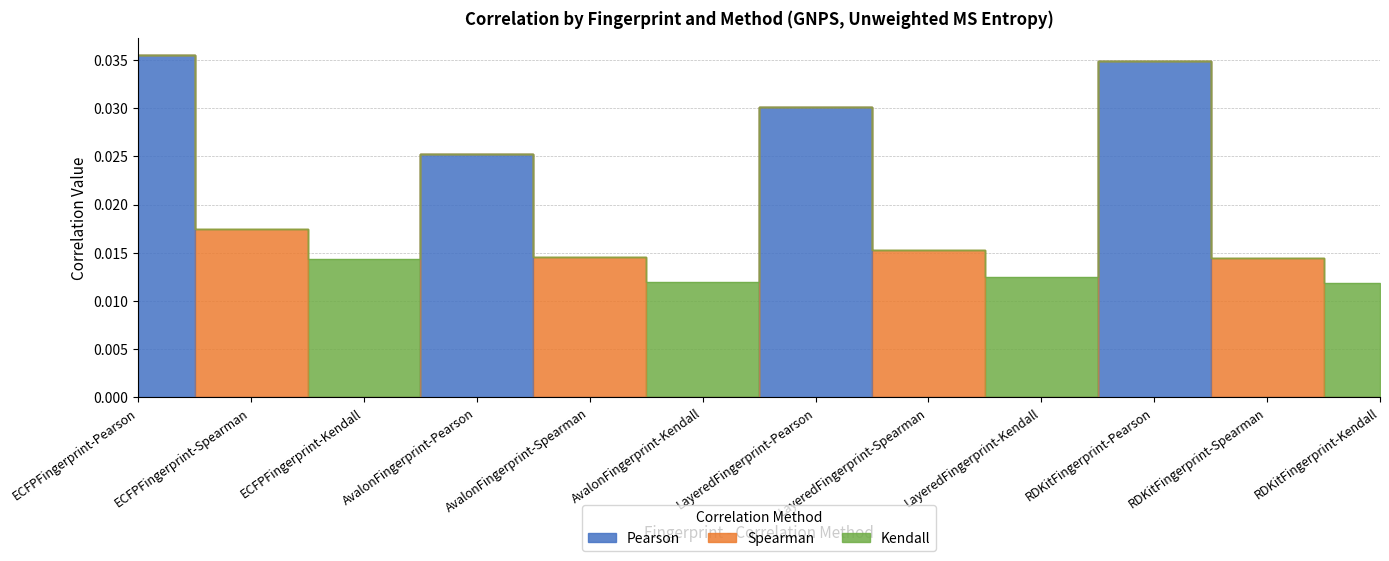

How many intersections are there between Kendall and Pearson?

3